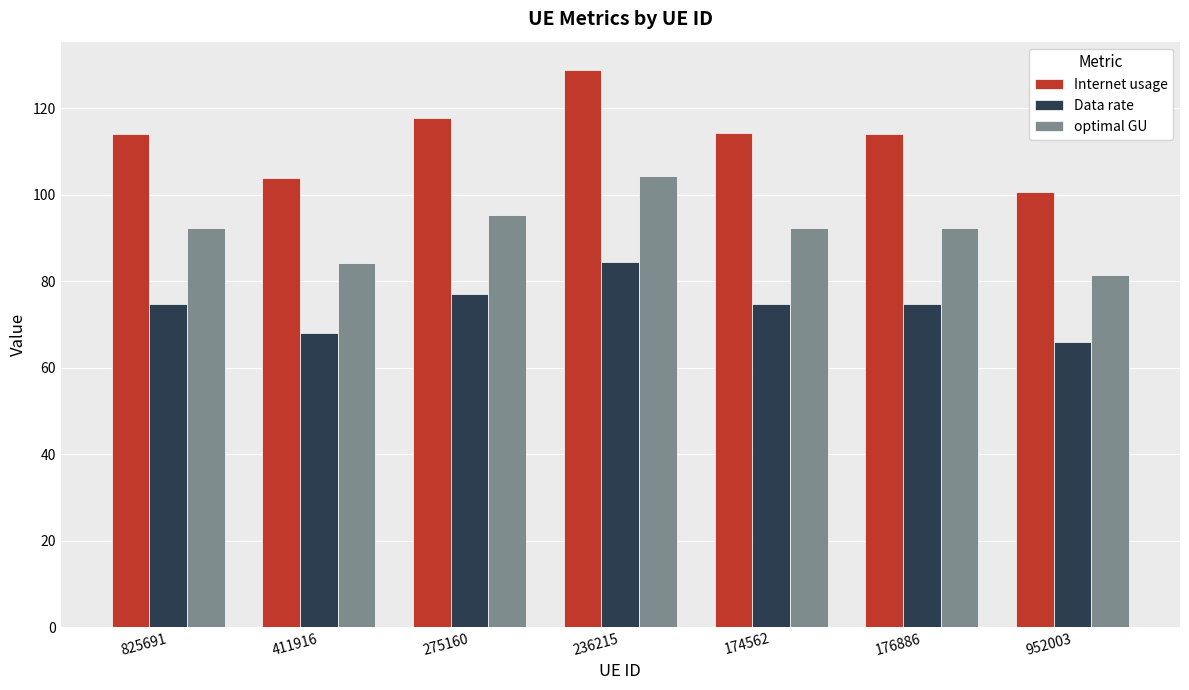

How many bars are there in each group?

3